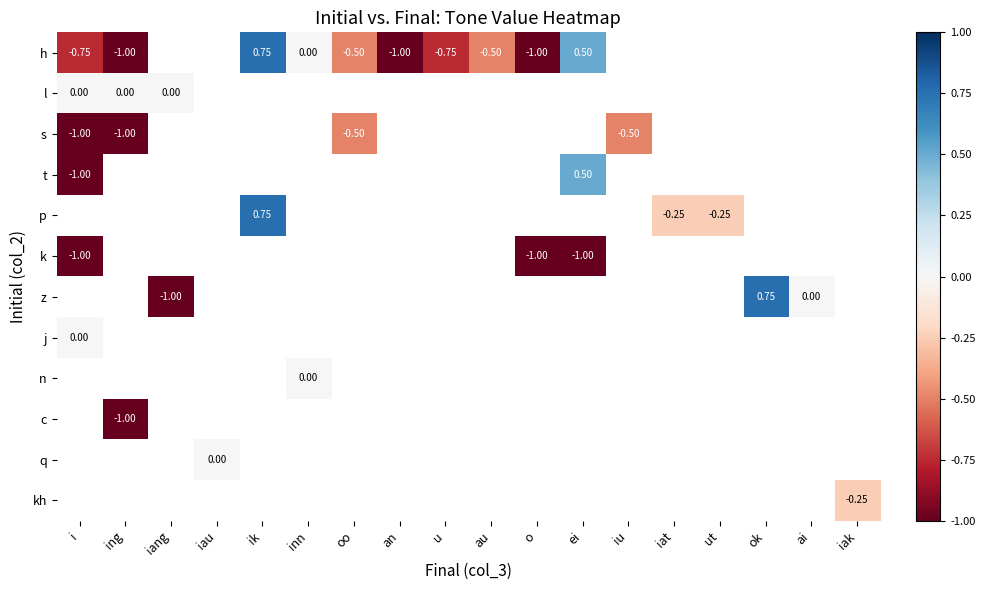

How many positive values does the p series have?

1